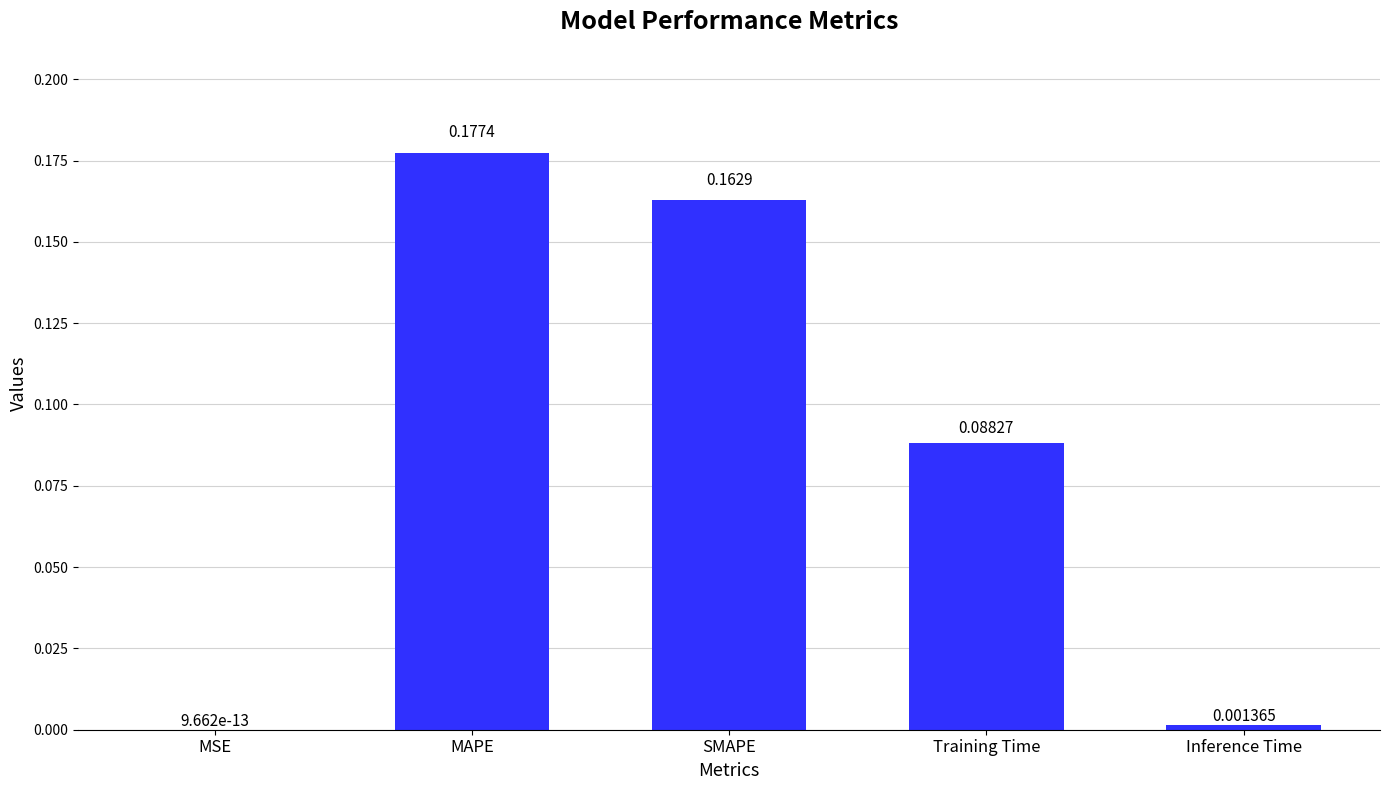

What is the change in value from MSE to Training Time?

+0.1